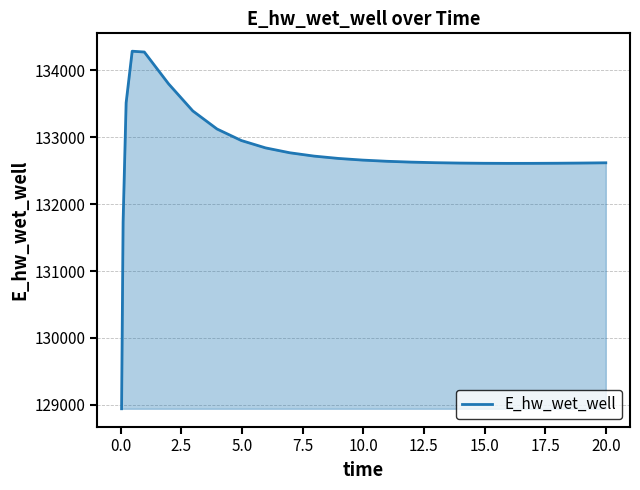

What is the greatest value displayed?

134284.4